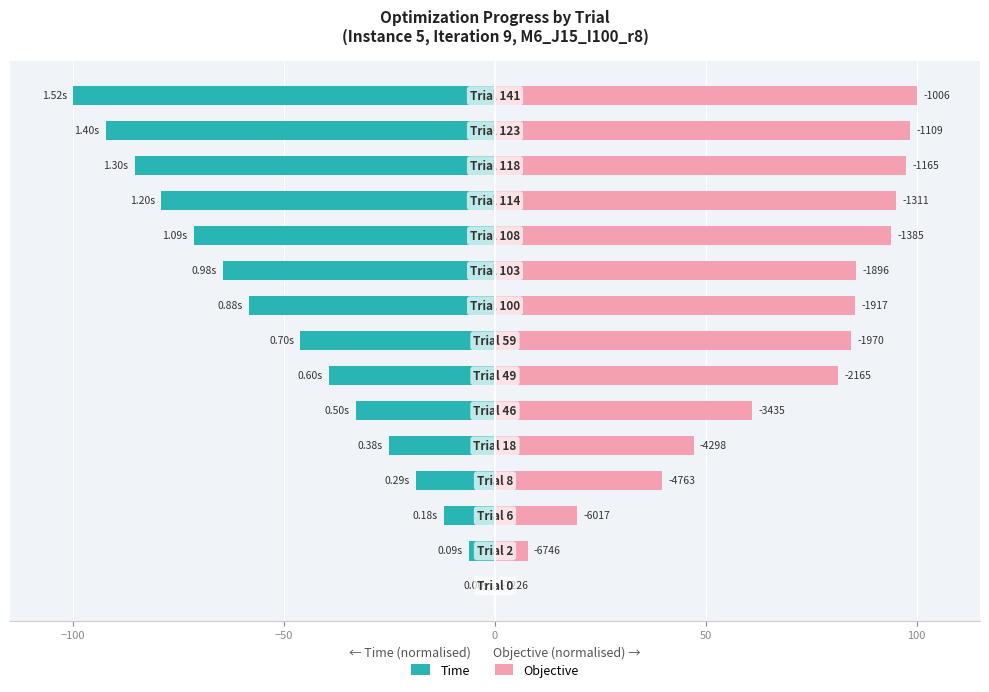

How many data points in Objective are less than 84?

7